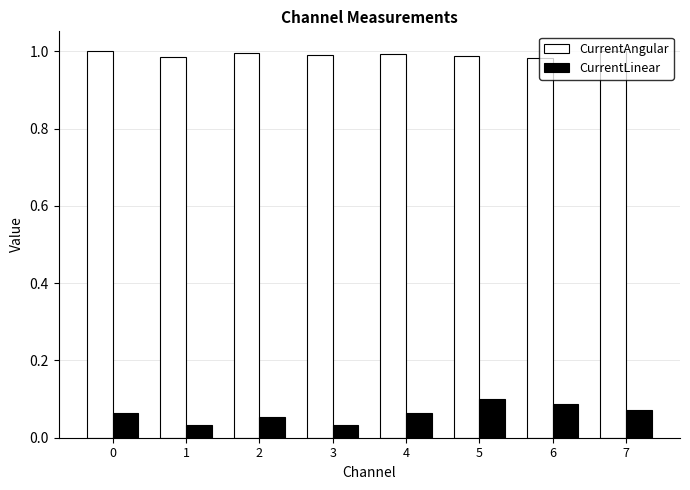

What is the difference between the highest and lowest values at 2?

0.9